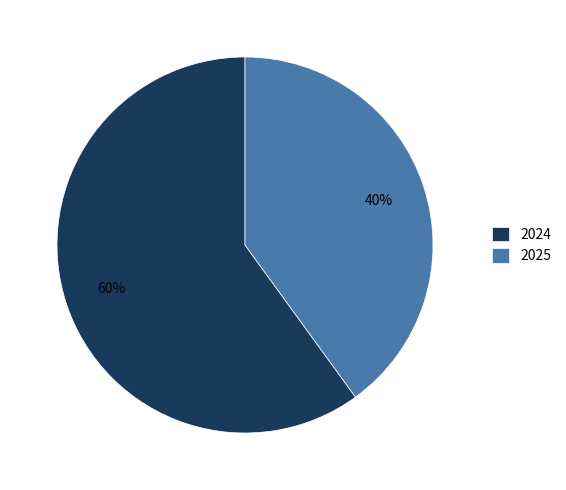

What percentage is the 2024 slice, to the nearest percent?

60%